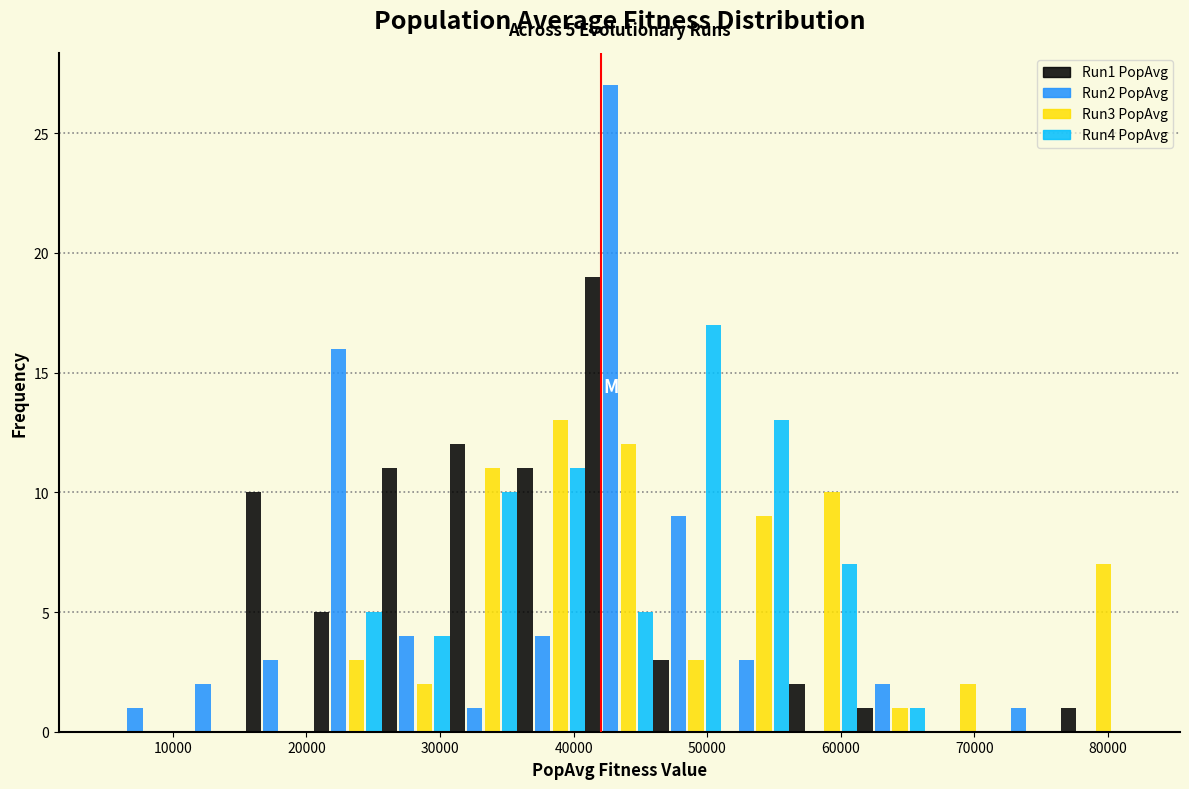

In the Run2 PopAvg series, which range on the x-axis has the tallest bar?

41000 to 46000